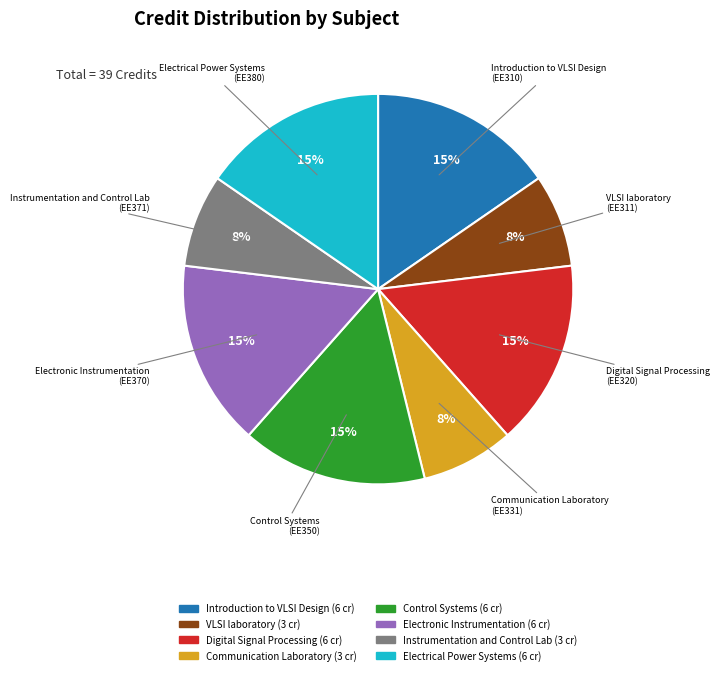

How many slices are in this pie chart?

8